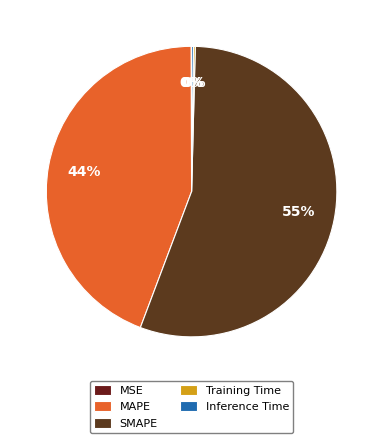

What is the change in value from SMAPE to Training Time?

-50.1